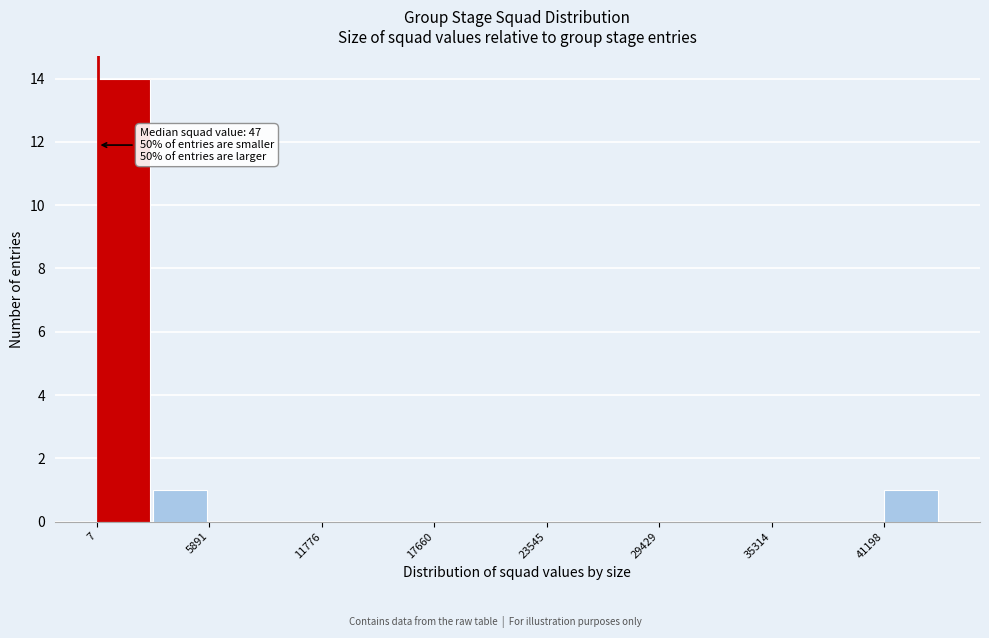

Around what value on the x-axis is the tallest bar? Give the approximate position of its centre, as read against the axis.

1000